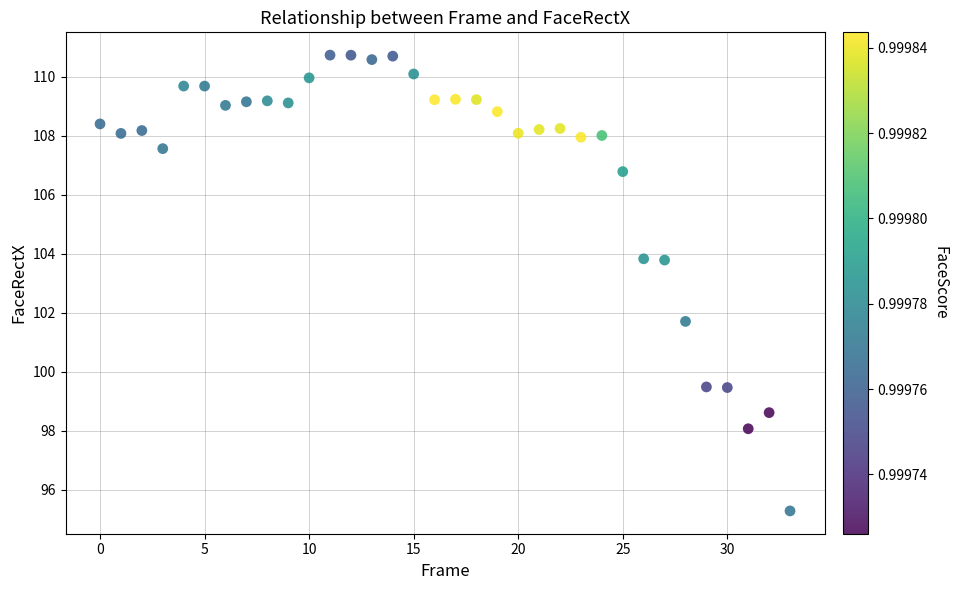

What is the range of Y values (max minus min)?

15.4